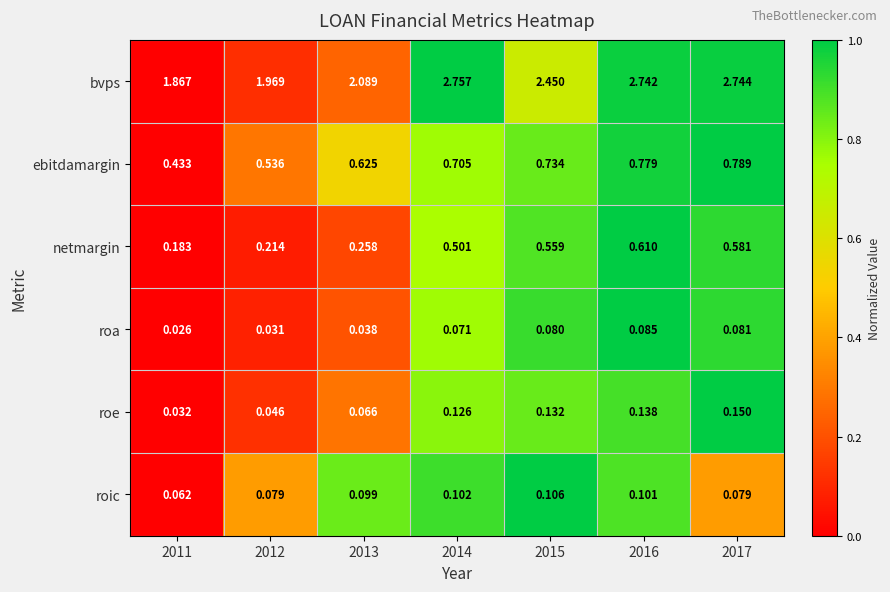

At 2017, list the series in order from smallest to largest.

roic, roa, roe, netmargin, ebitdamargin, bvps